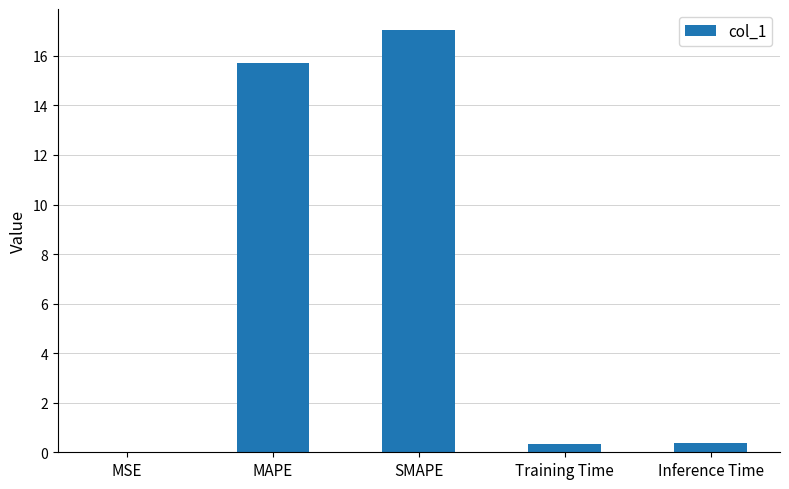

Which label corresponds to the largest value in the chart?

SMAPE